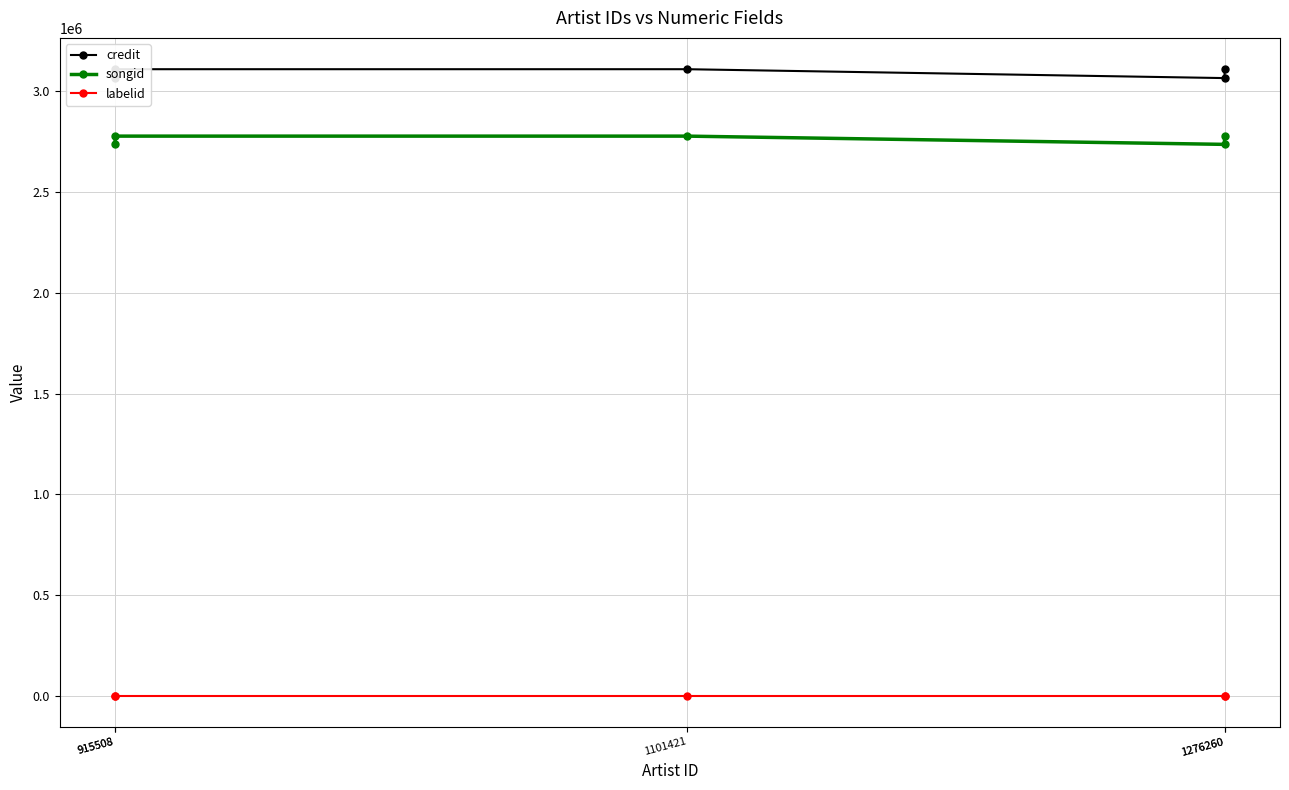

At how many categories does at least one series exceed 68331?

5